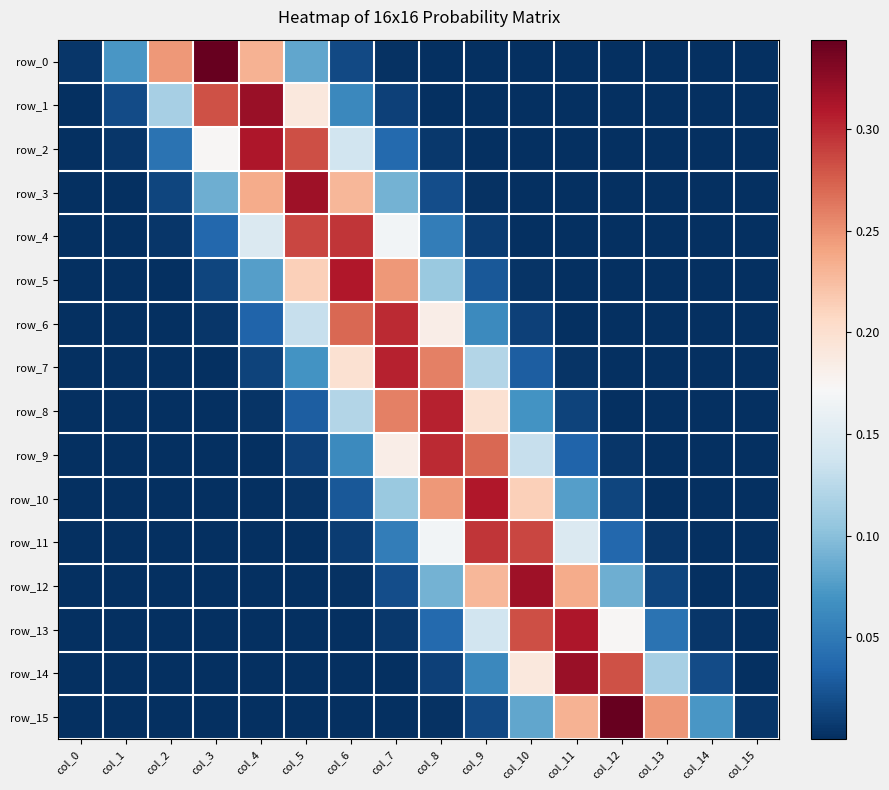

Which series has the largest range (max minus min)?

row_0